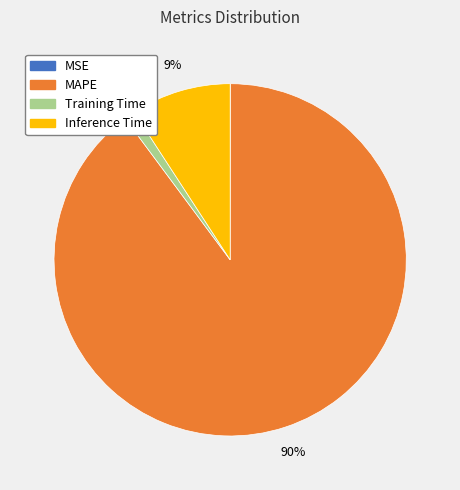

Which category has the biggest portion of the pie?

MAPE